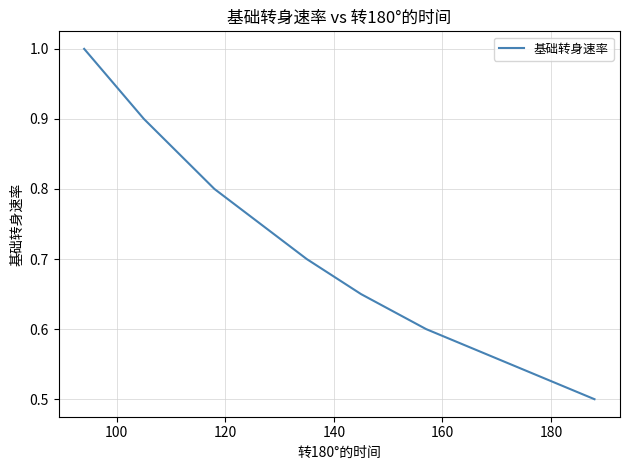

True or false: there are more than 1 points higher than both neighbors.

False